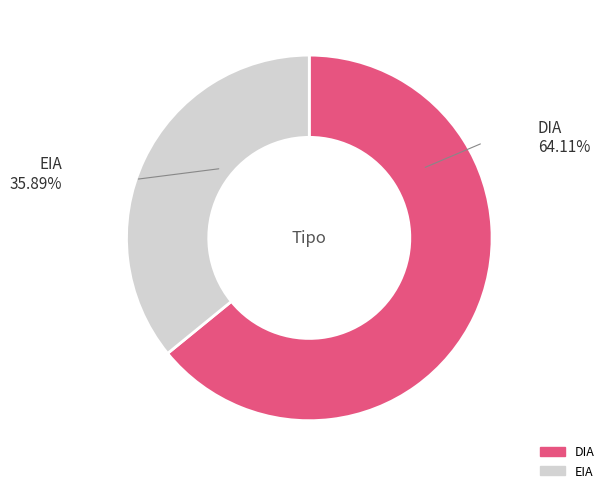

How many segments does this pie chart have?

2